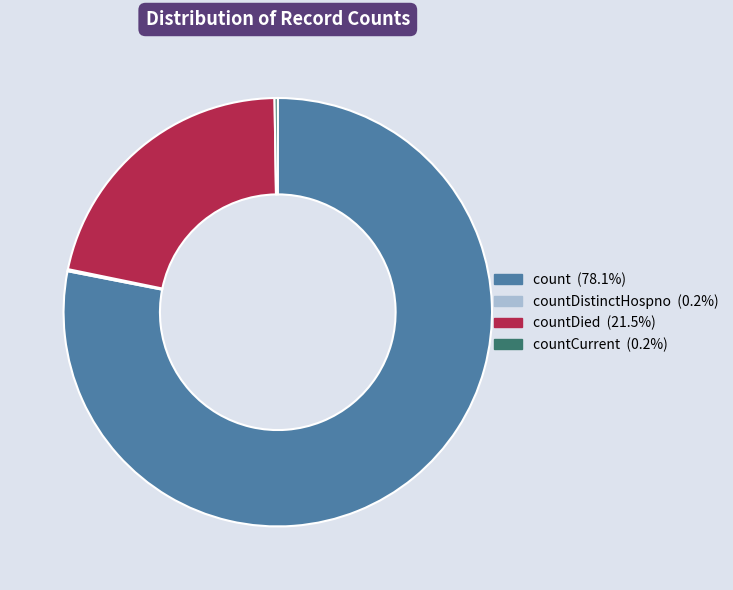

Is there any slice that represents more than half of the pie?

Yes